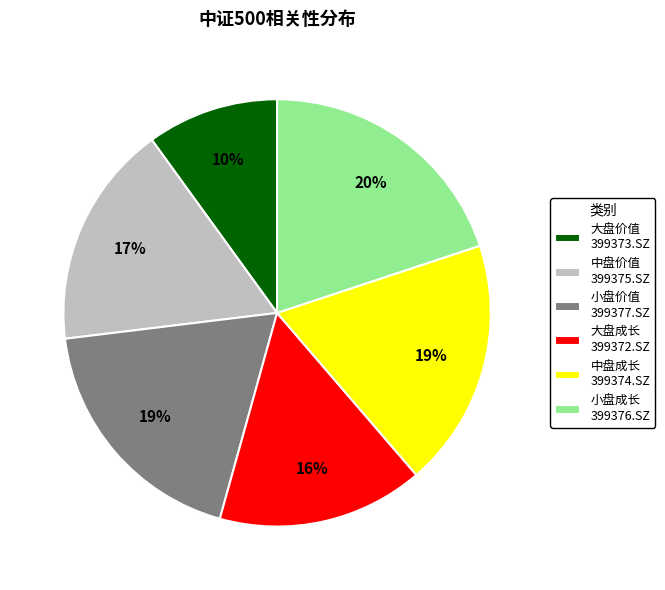

Is there any slice that represents more than half of the pie?

No